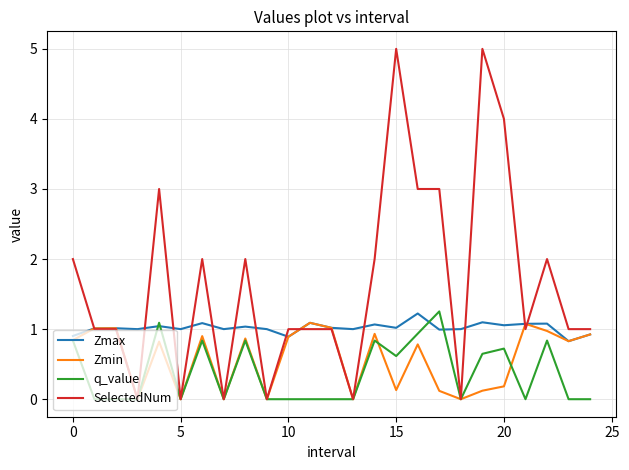

What is the greatest value displayed?

5.0